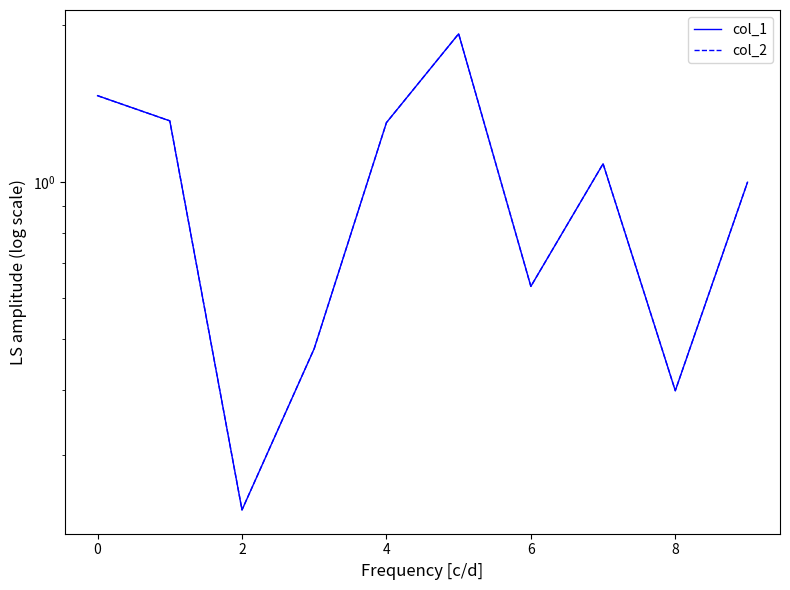

Read the col_2 value at 7.

1.1